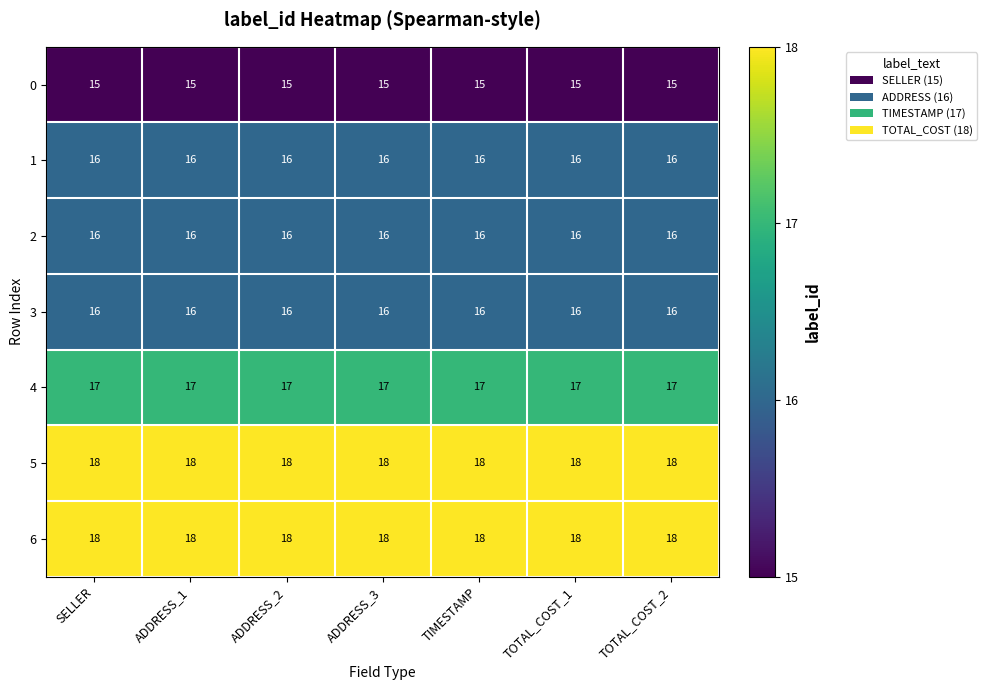

What is the difference between the highest and lowest values at ADDRESS_3?

3